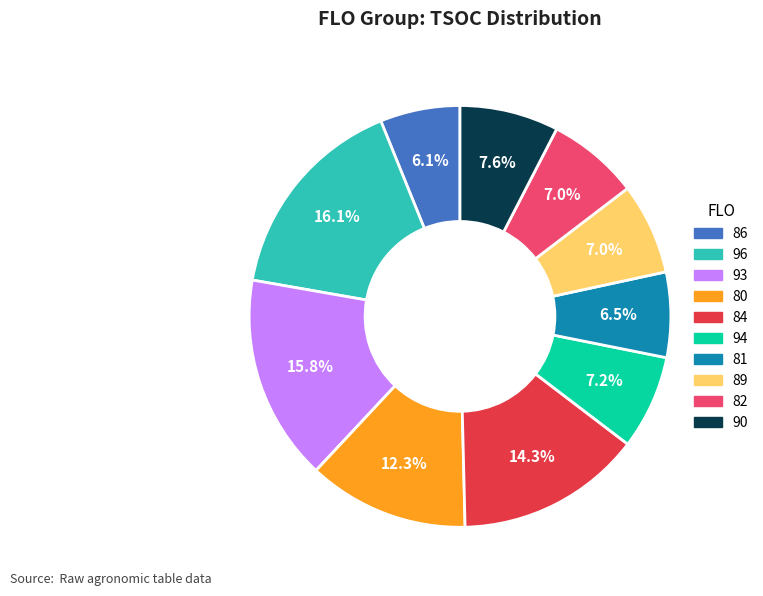

Is there a majority slice in this chart?

No